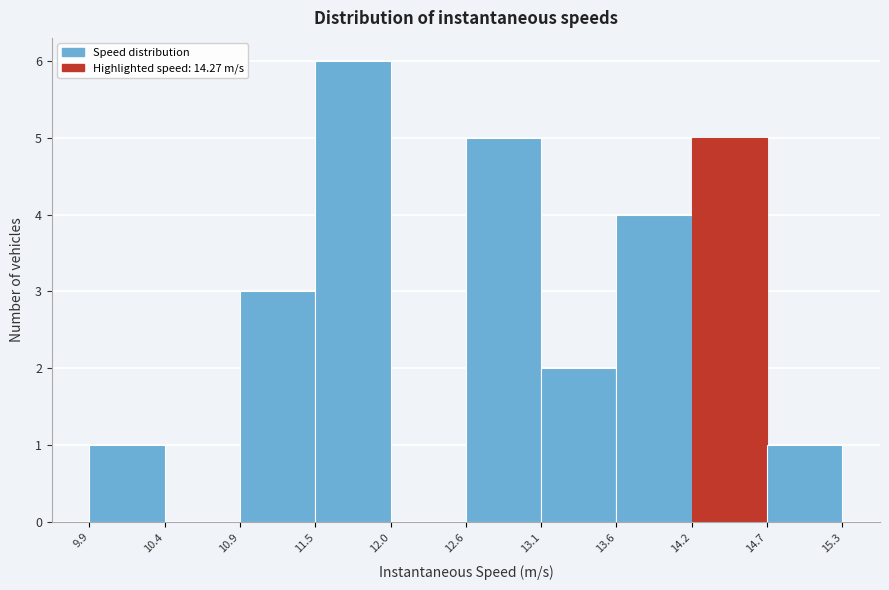

What is the height of the bar covering 13.6 to 14.2 on the x-axis? The values are not printed on the chart, so give them approximately, as read against the axis.

4